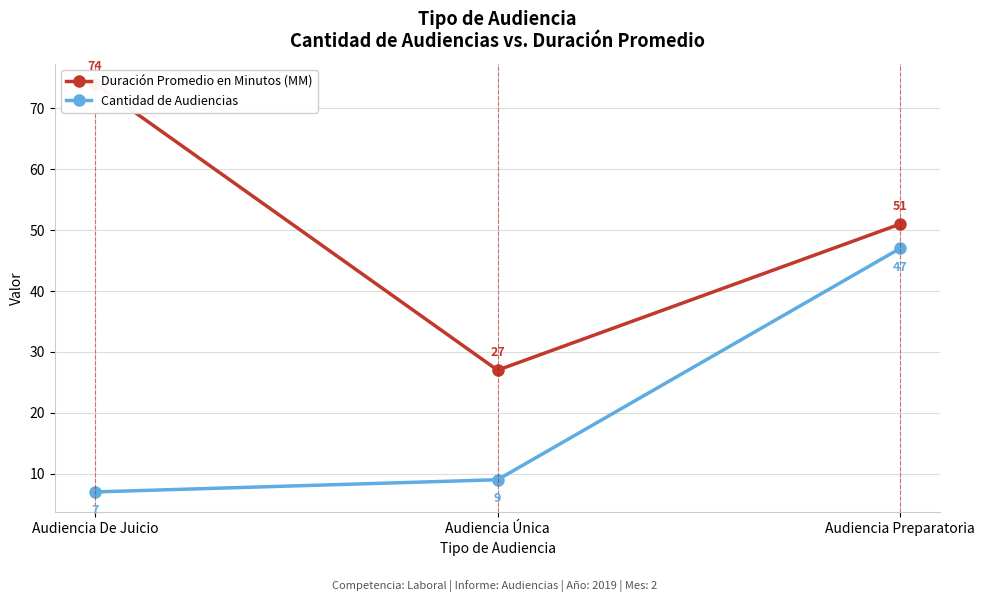

What position from the left is Audiencia De Juicio?

1